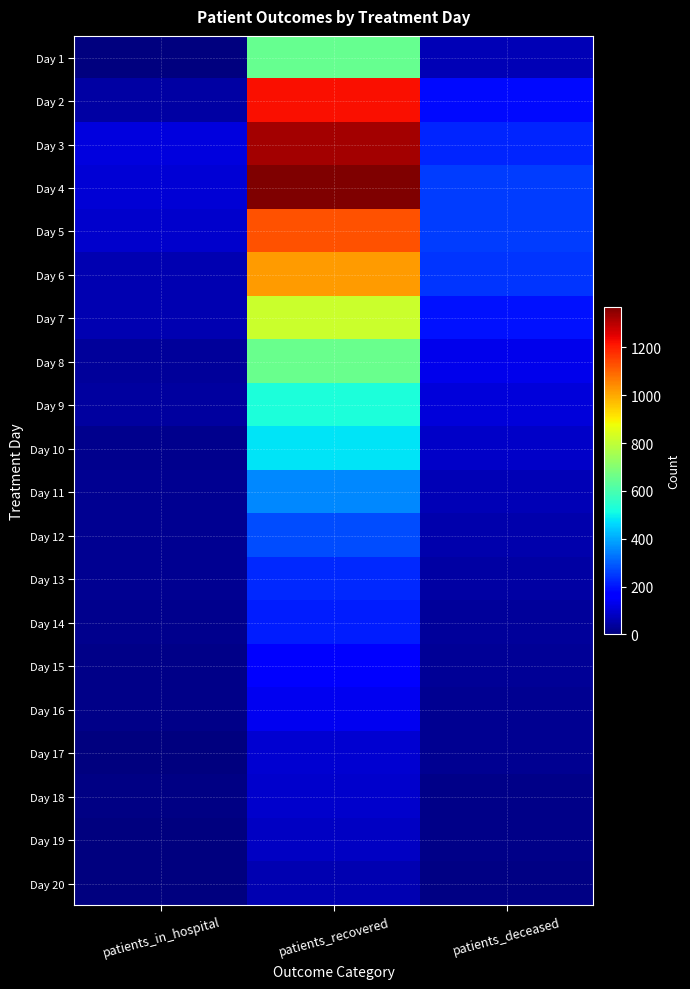

Reading left to right, transcribe all the data shown in this chart.

Day 1: patients_in_hospital=0	patients_recovered=652	patients_deceased=68
Day 2: patients_in_hospital=48	patients_recovered=1223	patients_deceased=182
Day 3: patients_in_hospital=113	patients_recovered=1326	patients_deceased=224
Day 4: patients_in_hospital=106	patients_recovered=1370	patients_deceased=254
Day 5: patients_in_hospital=94	patients_recovered=1129	patients_deceased=255
Day 6: patients_in_hospital=61	patients_recovered=1017	patients_deceased=241
Day 7: patients_in_hospital=61	patients_recovered=814	patients_deceased=193
Day 8: patients_in_hospital=37	patients_recovered=656	patients_deceased=131
Day 9: patients_in_hospital=42	patients_recovered=526	patients_deceased=111
Day 10: patients_in_hospital=21	patients_recovered=480	patients_deceased=89
Day 11: patients_in_hospital=26	patients_recovered=354	patients_deceased=67
Day 12: patients_in_hospital=25	patients_recovered=277	patients_deceased=56
Day 13: patients_in_hospital=26	patients_recovered=226	patients_deceased=48
Day 14: patients_in_hospital=18	patients_recovered=209	patients_deceased=33
Day 15: patients_in_hospital=12	patients_recovered=167	patients_deceased=30
Day 16: patients_in_hospital=12	patients_recovered=139	patients_deceased=22
Day 17: patients_in_hospital=2	patients_recovered=98	patients_deceased=24
Day 18: patients_in_hospital=8	patients_recovered=96	patients_deceased=11
Day 19: patients_in_hospital=4	patients_recovered=84	patients_deceased=11
Day 20: patients_in_hospital=3	patients_recovered=59	patients_deceased=9